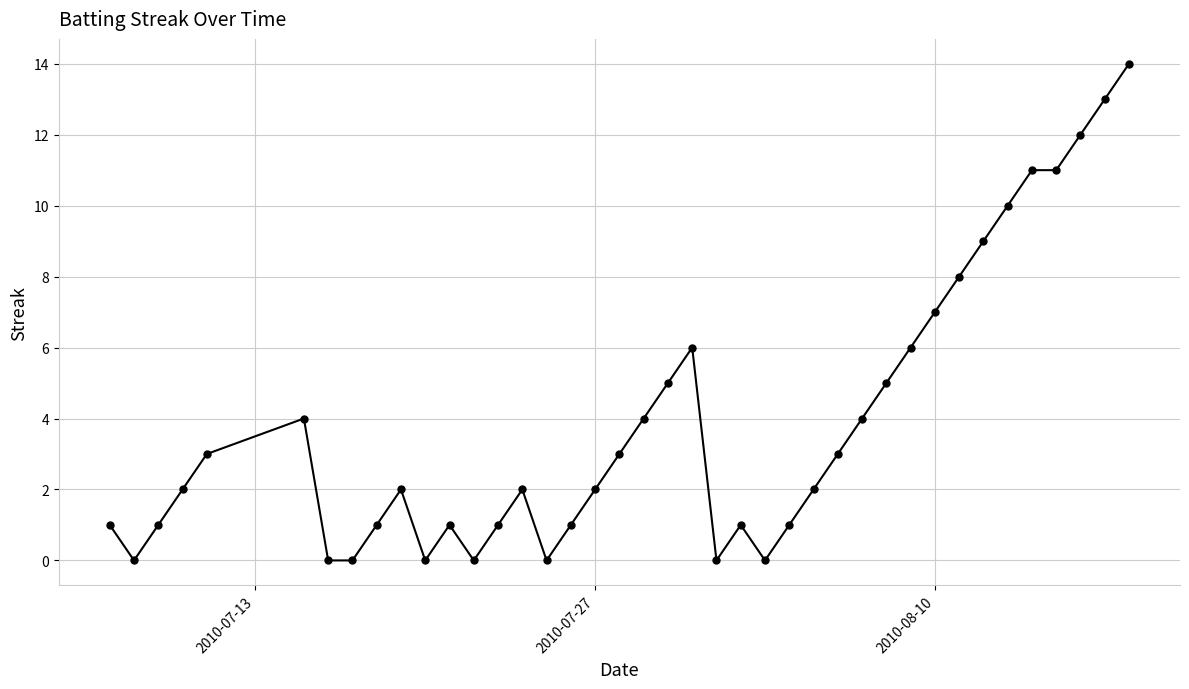

True or false: the data has more than 1 interior local peaks.

True